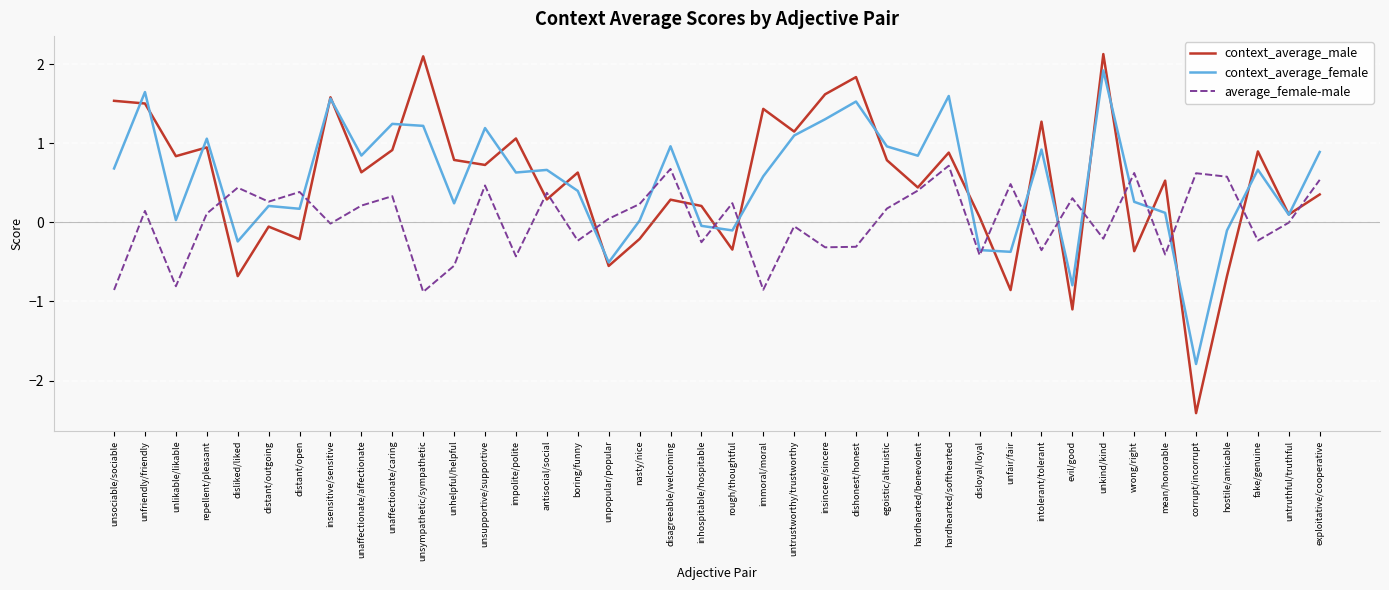

Between which two adjacent categories do context_average_female and average_female-male first intersect?

repellent/pleasant and disliked/liked